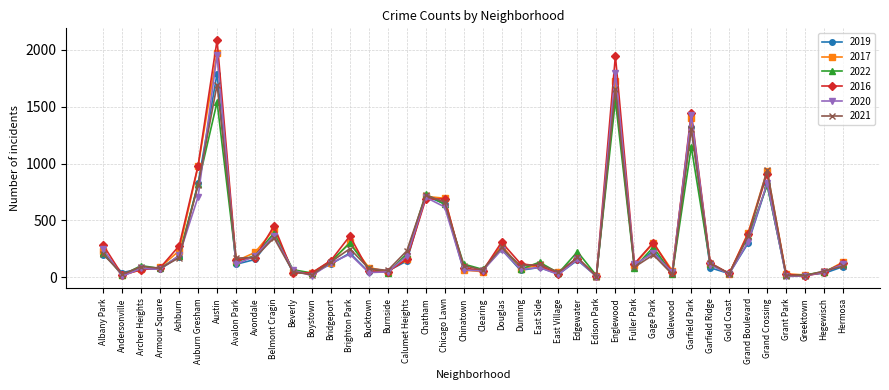

What are all the series names shown in the legend?

2019, 2017, 2022, 2016, 2020, 2021